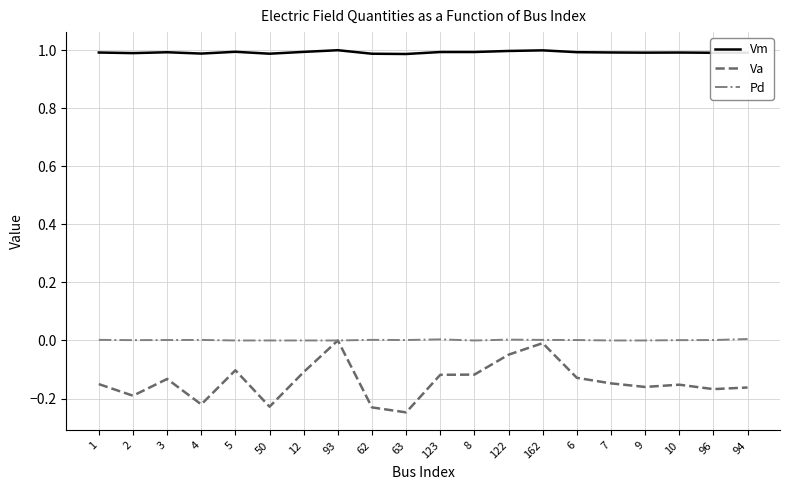

Which label corresponds to the smallest value in the chart?

63